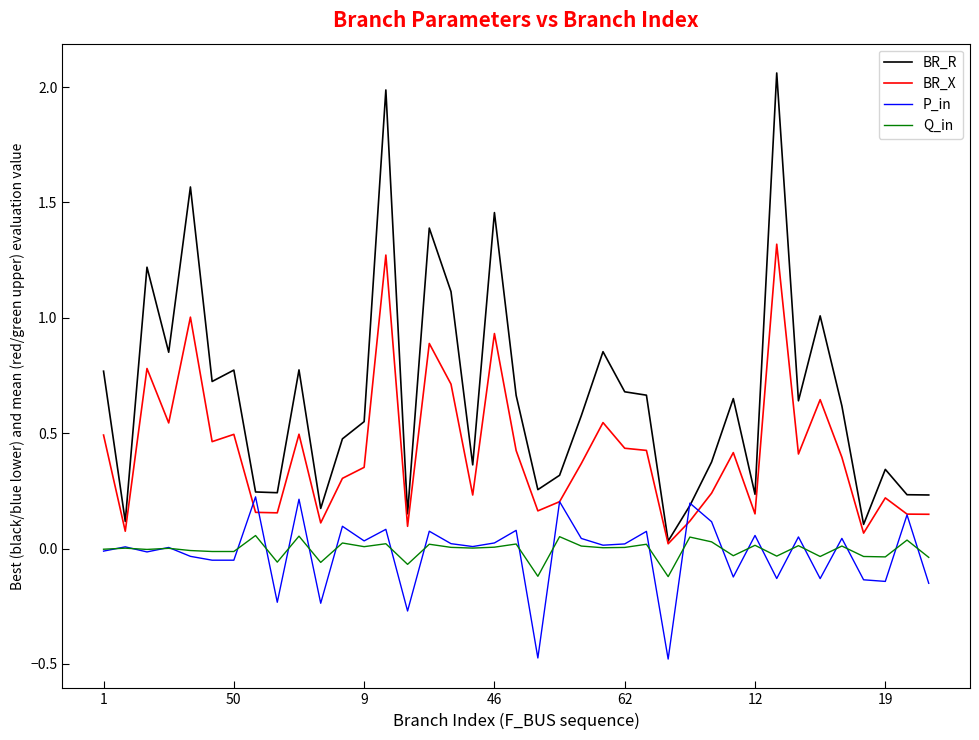

Which series has the largest total across all categories?

BR_R